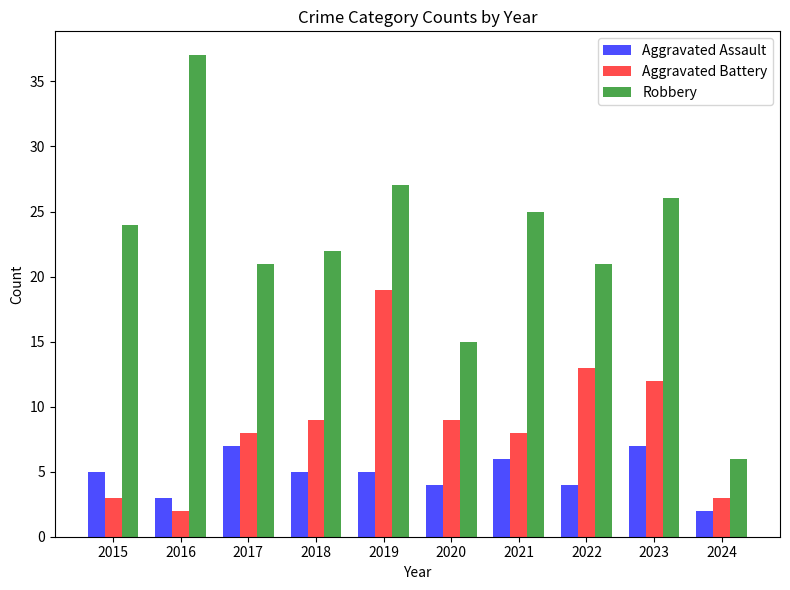

Reading left to right, list all the values displayed in this chart.

Aggravated Assault: 5	3	7	5	5	4	6	4	7	2
Aggravated Battery: 3	2	8	9	19	9	8	13	12	3
Robbery: 24	37	21	22	27	15	25	21	26	6